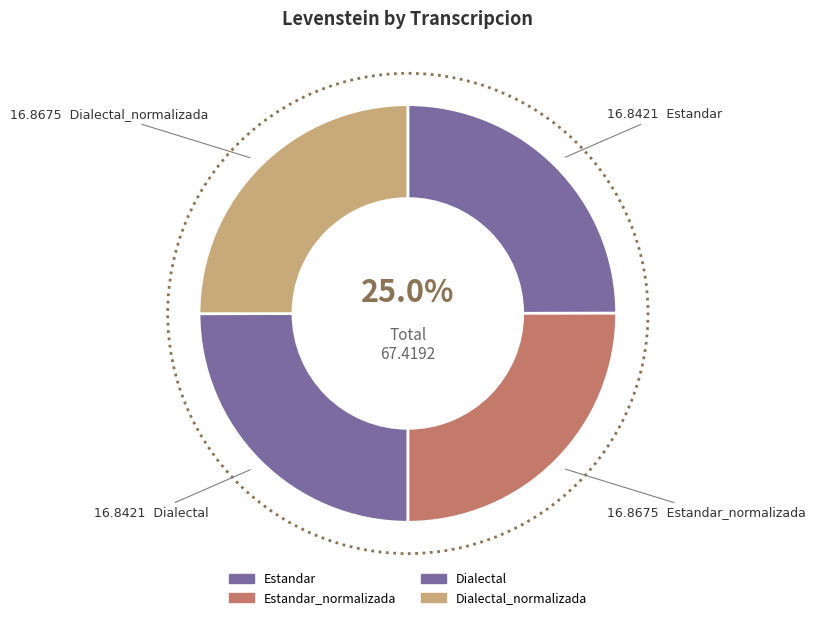

How many slices are in this pie chart?

4